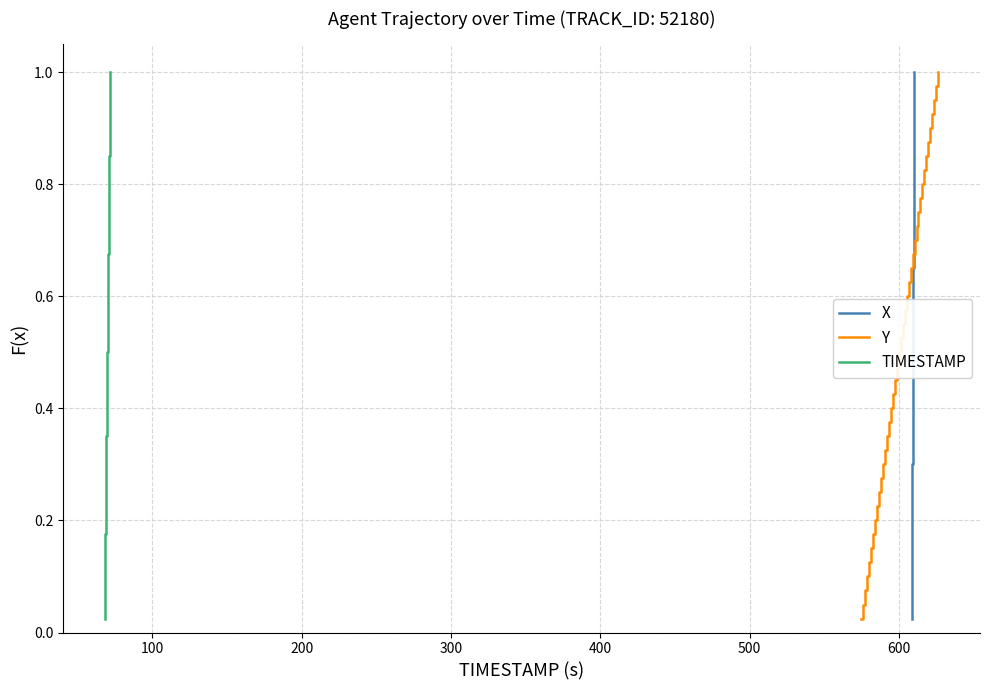

True or false: X and TIMESTAMP cross at least once.

False